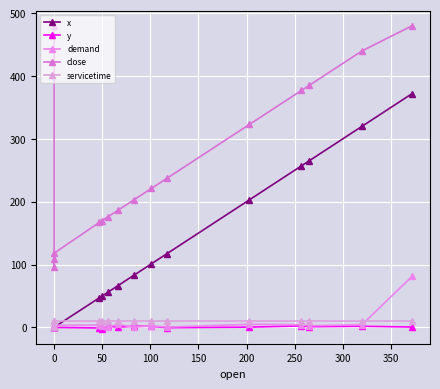

What is the value of the servicetime point at the 11th from the left?

10.0